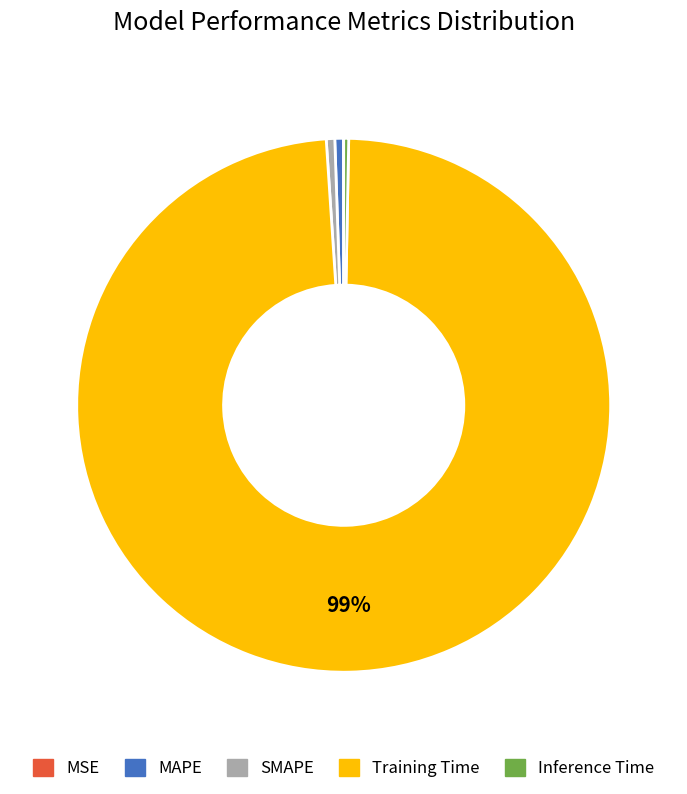

Which category accounts for the majority?

Training Time